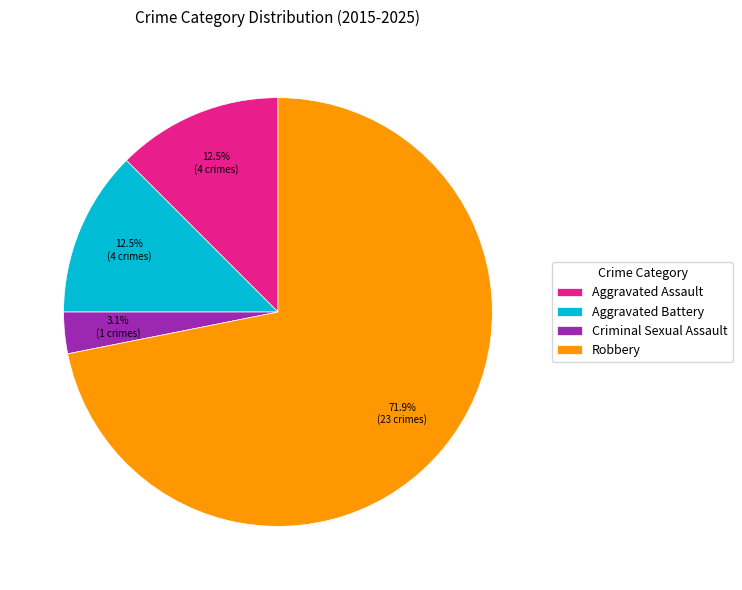

What is the ratio of the value at Aggravated Assault to the value at Criminal Sexual Assault?

4.0